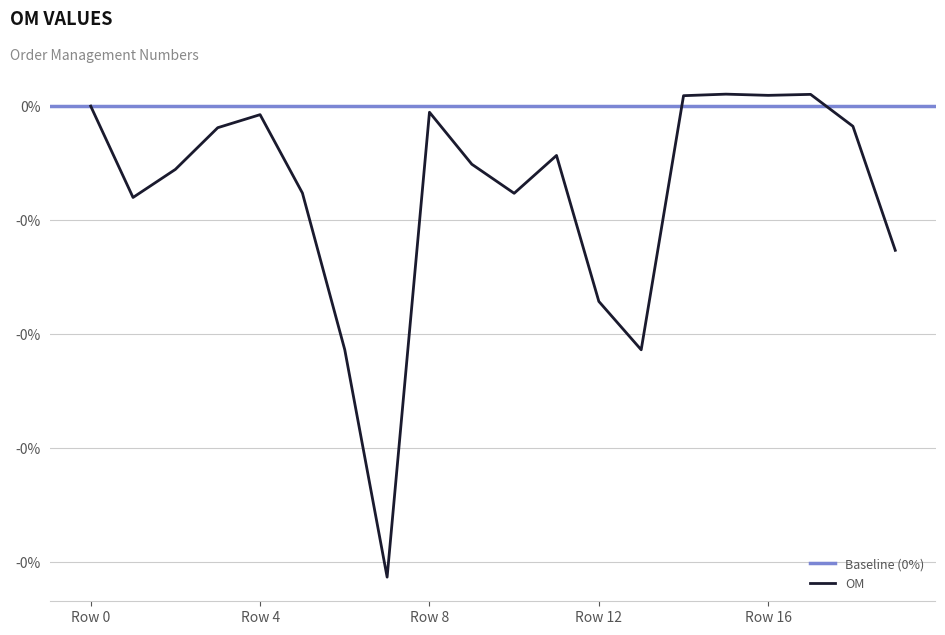

Which label corresponds to the smallest value in the chart?

7